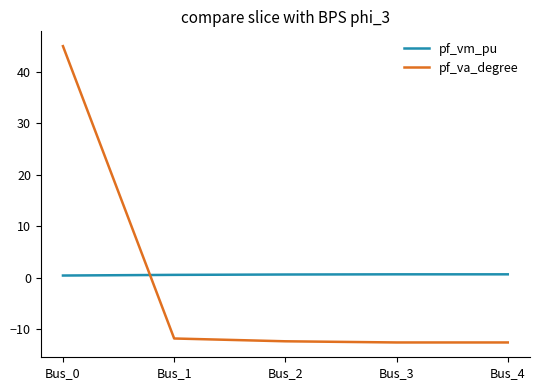

What is the spread (max minus min) of values at Bus_2?

13.0